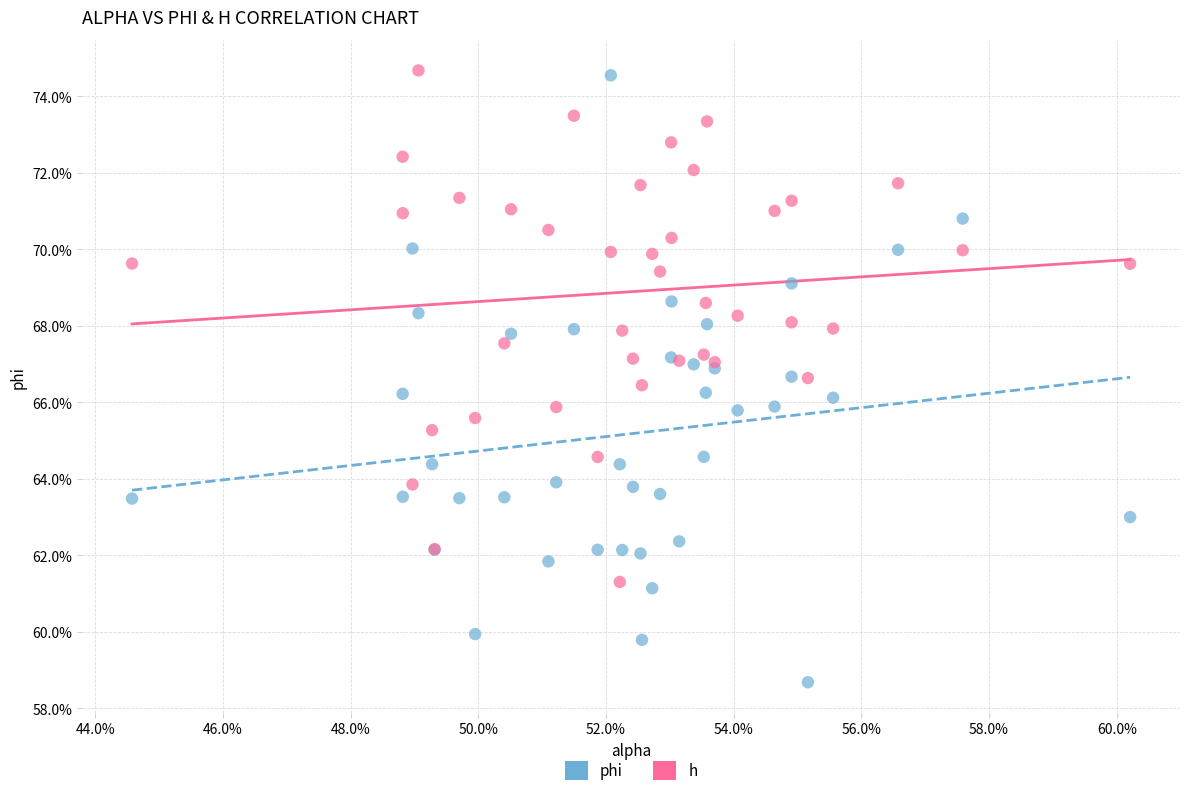

What are all the series names shown in the legend?

phi, h